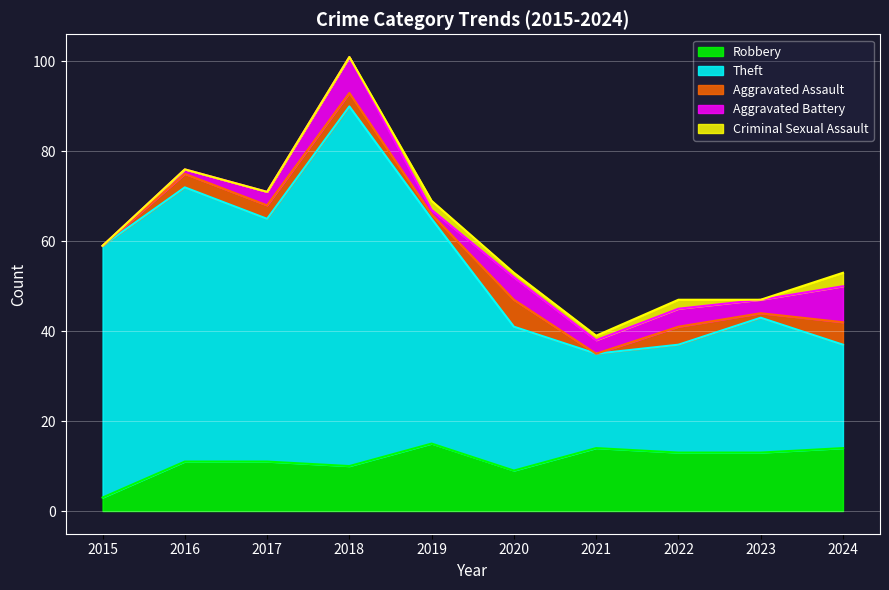

Is the value of Robbery at 2021 greater than the value of Aggravated Battery at 2019?

Yes